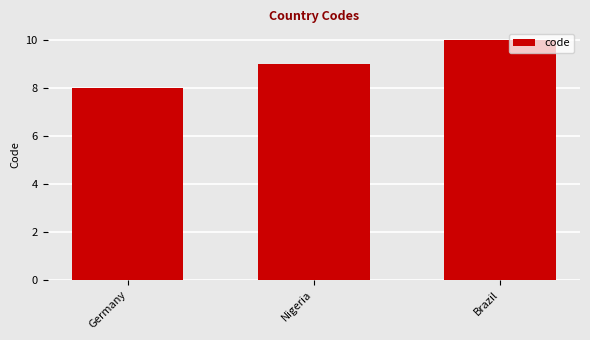

Reading left to right, transcribe all the data shown in this chart.

Germany=8	Nigeria=9	Brazil=10